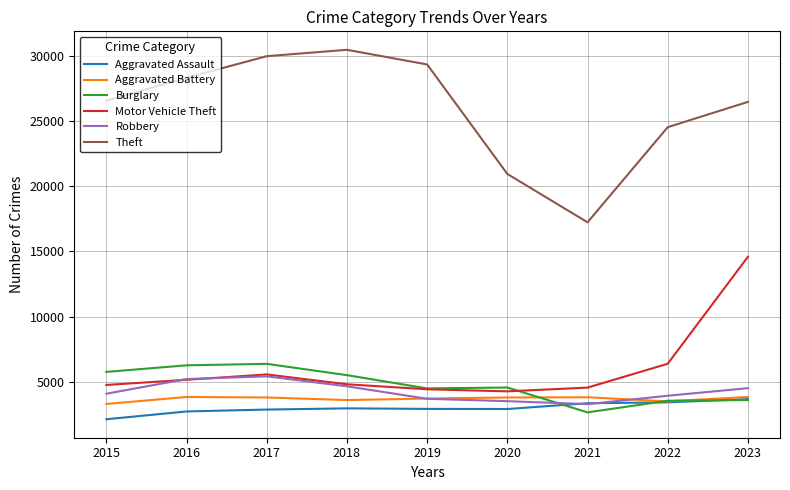

Between 2019 and 2022, which series saw the biggest shift?

Theft